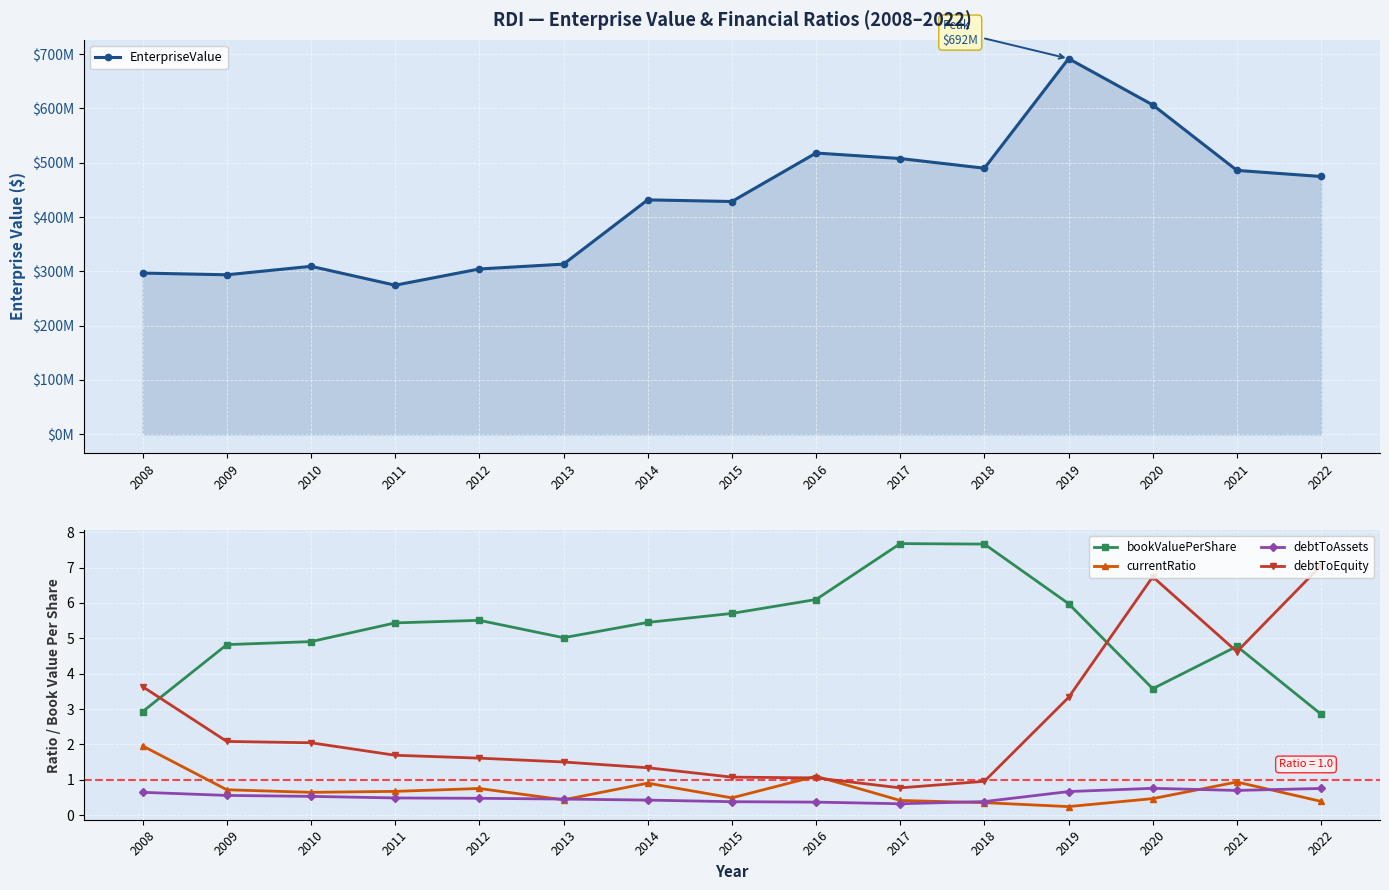

What is the value of the debtToAssets point at the 6th from the left?

0.5